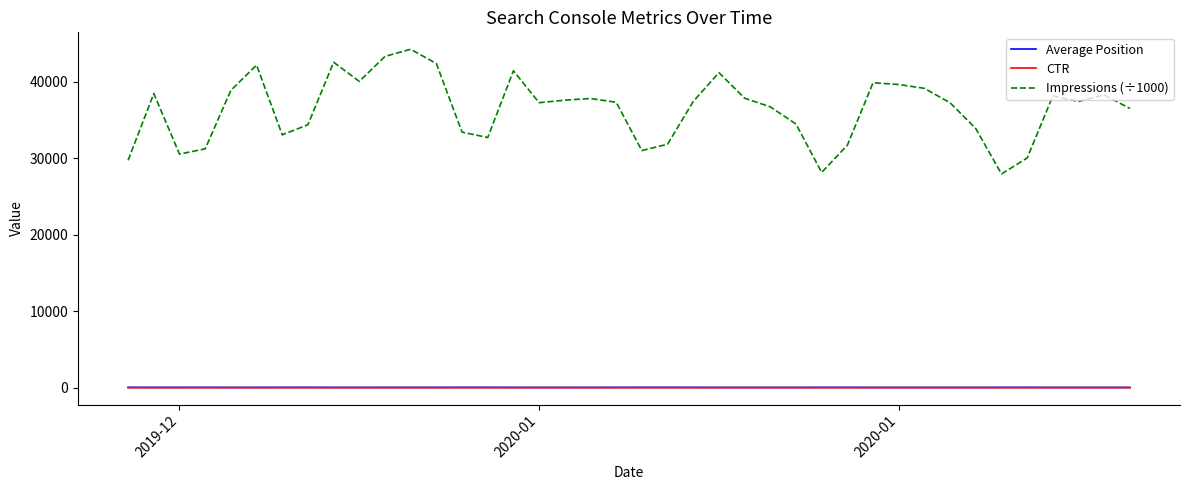

What is the greatest value displayed?

44251.0